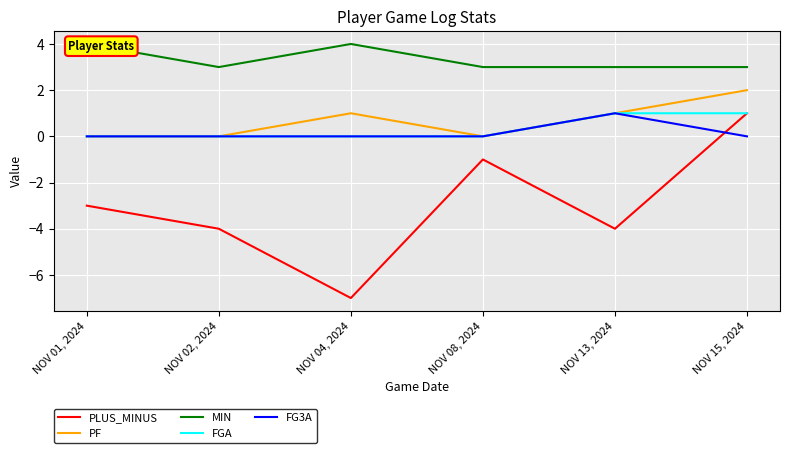

At NOV 01, 2024, list the series in order from smallest to largest.

PLUS_MINUS, PF, FGA, FG3A, MIN